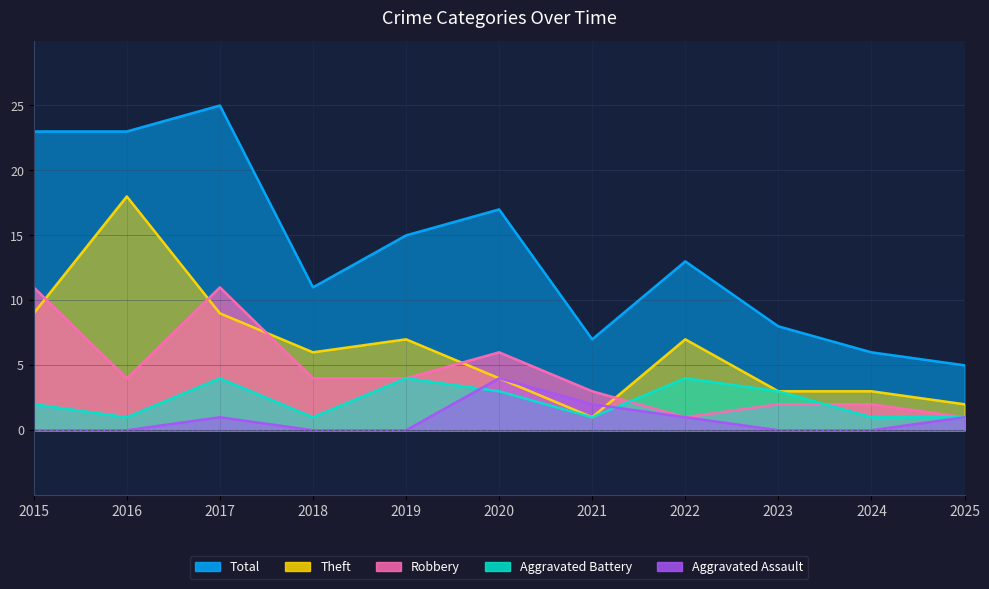

True or false: Theft and Aggravated Battery cross at least once.

False